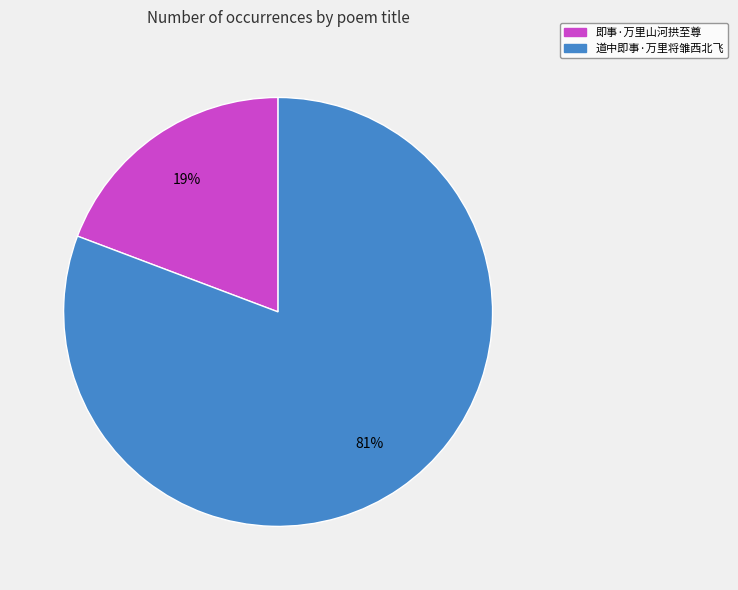

How many segments does this pie chart have?

2